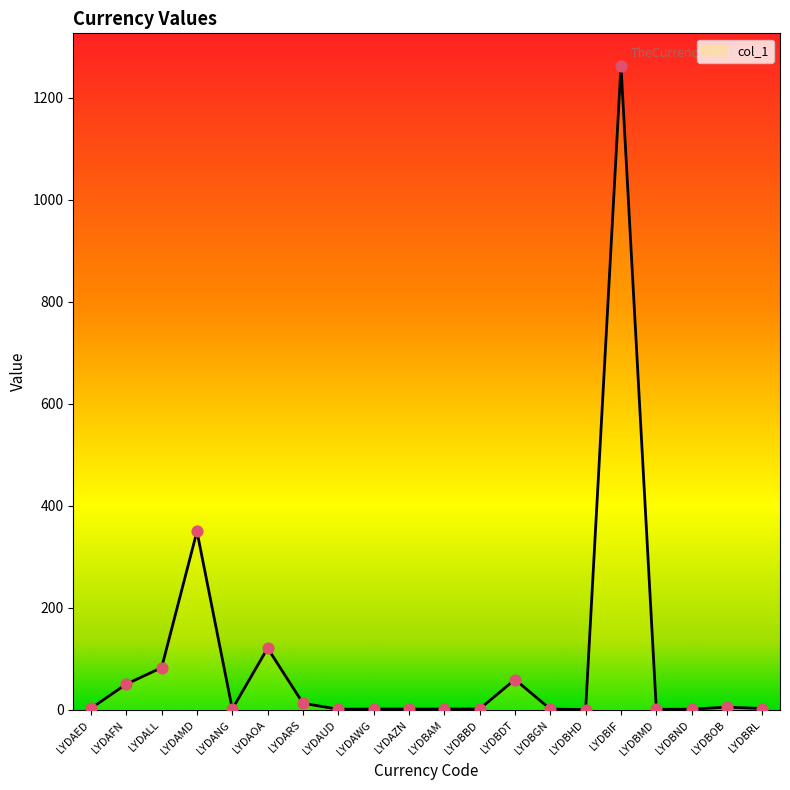

What is the change in value from LYDAOA to LYDBMD?

-120.0